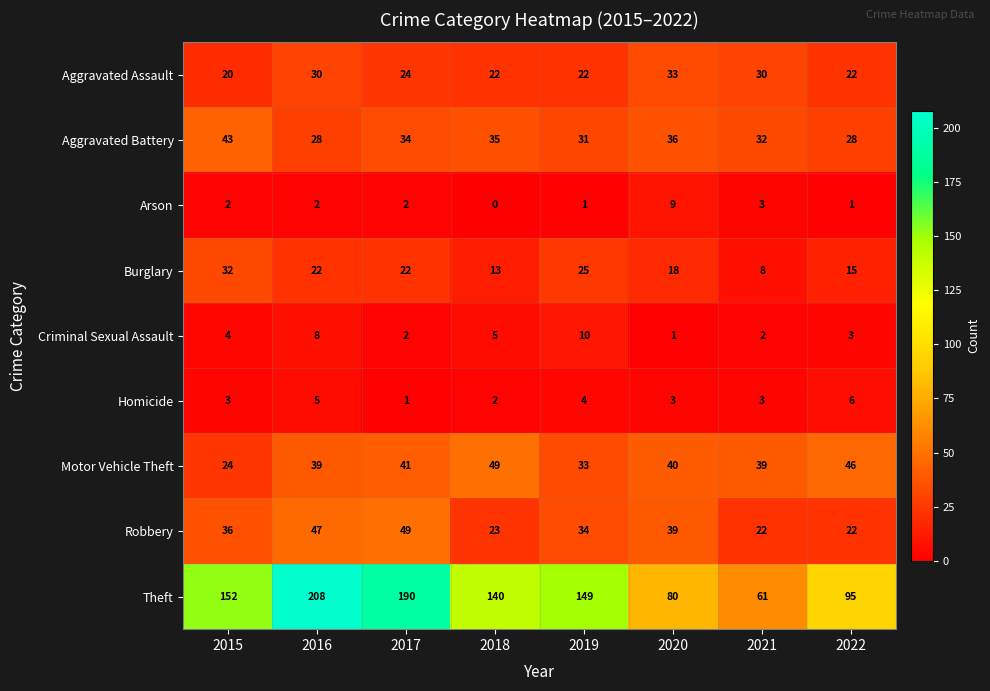

What is the difference between the Aggravated Assault values at 2022 and 2021?

8